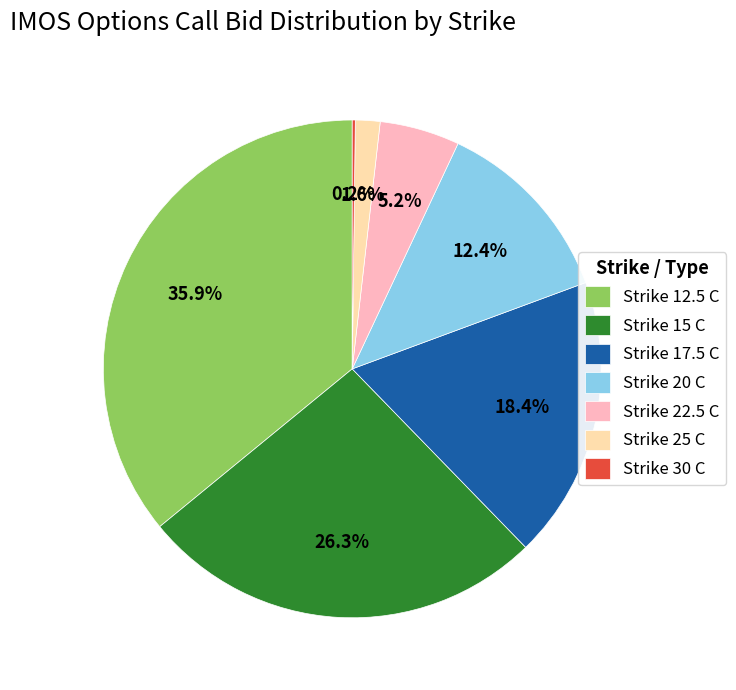

Between Strike 25 C and Strike 17.5 C, which is larger?

Strike 17.5 C